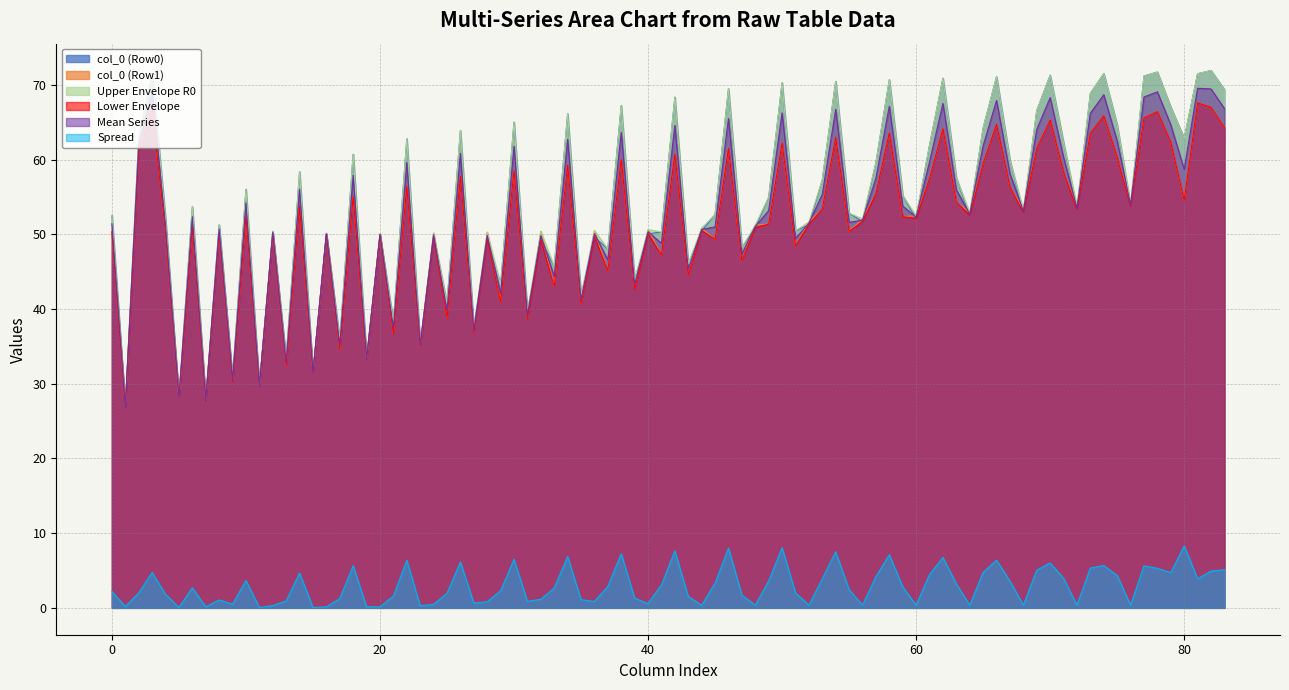

Is the value of col_3 at Row 0 greater than the value of col_4 at Row 0?

Yes